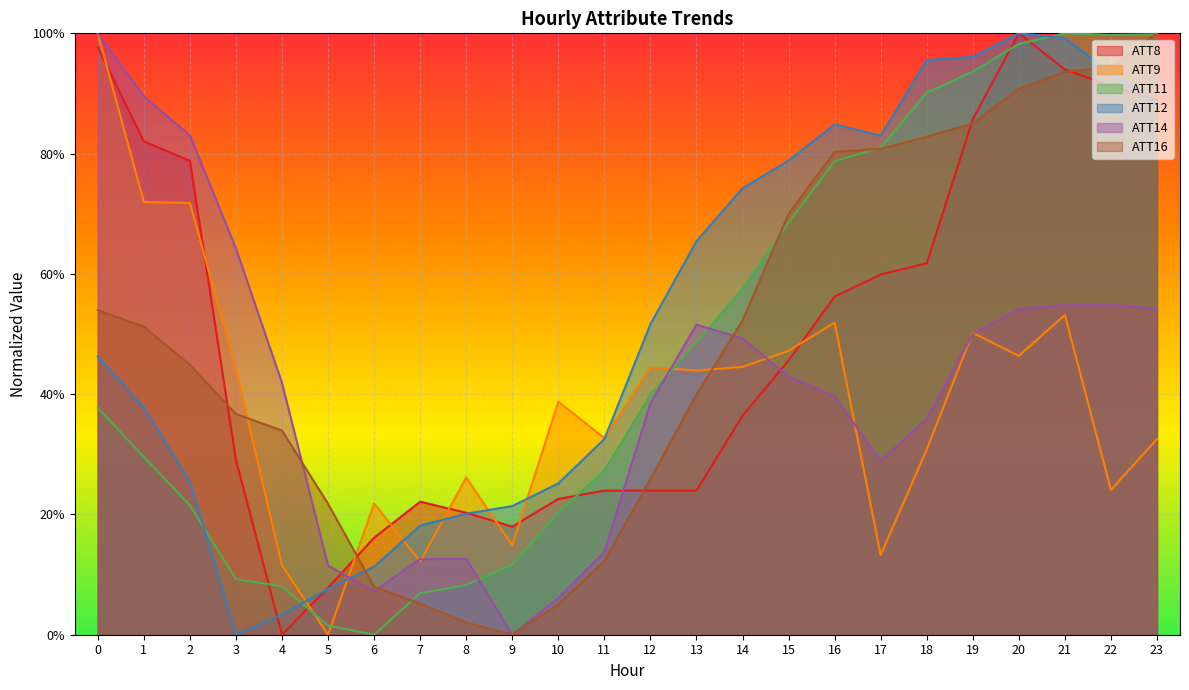

What is the spread (max minus min) of values at 20?

53.6